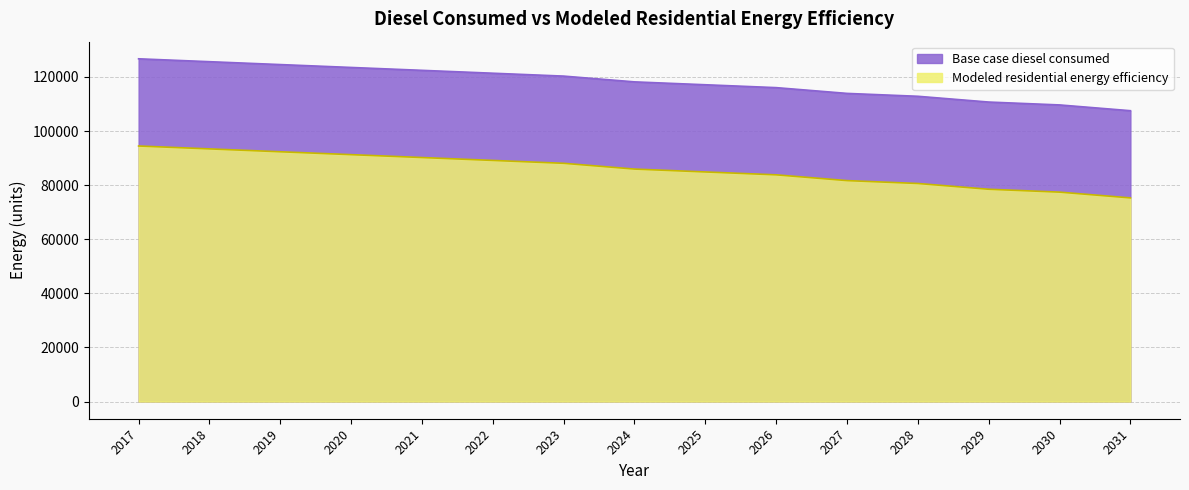

Between 2029 and 2030, which is larger?

2029